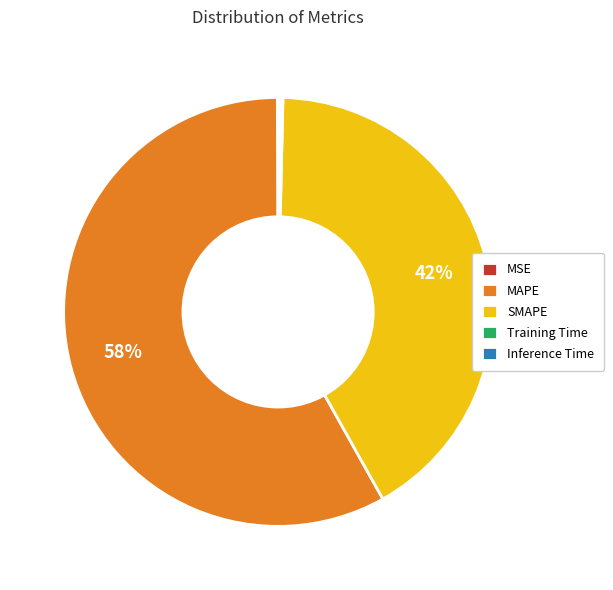

What is the majority slice?

MAPE